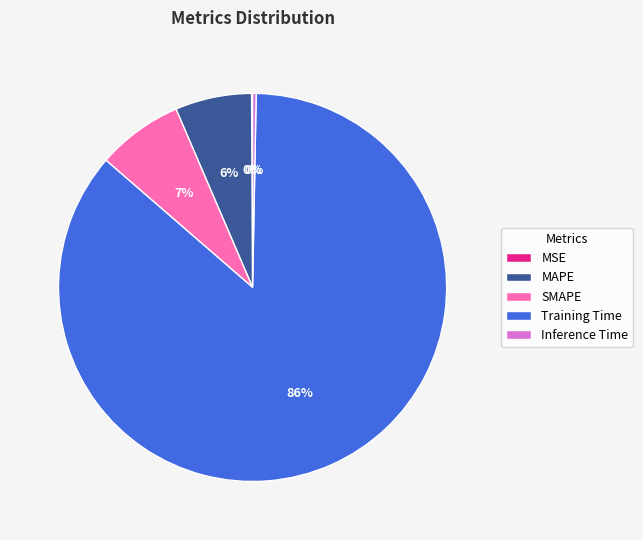

Does SMAPE represent more than half of the total?

No